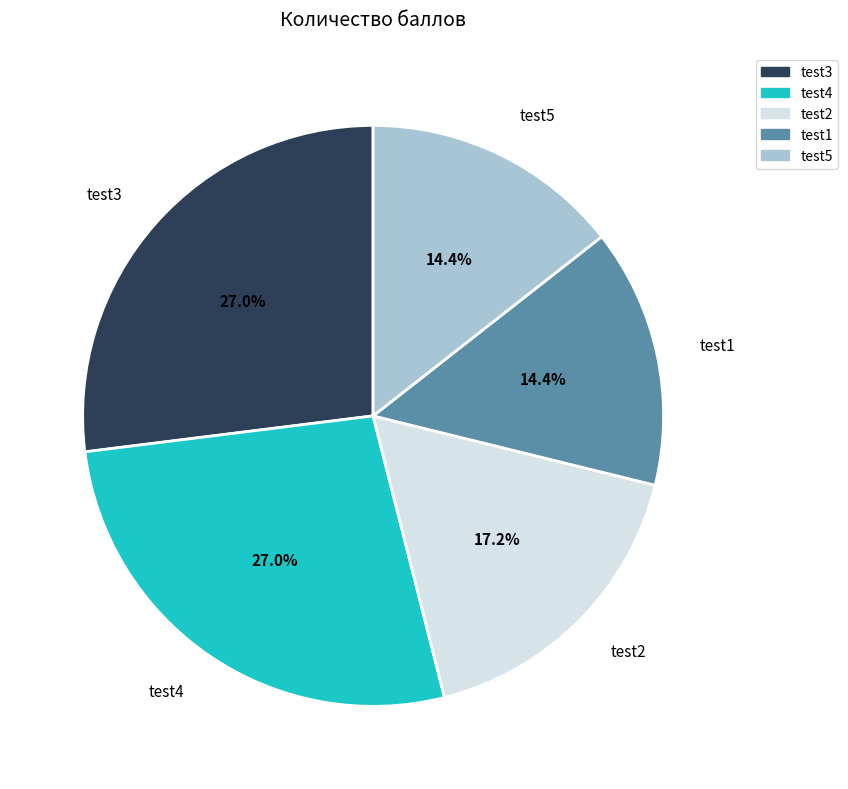

Combined, do test4 and test3 account for over 50%?

Yes